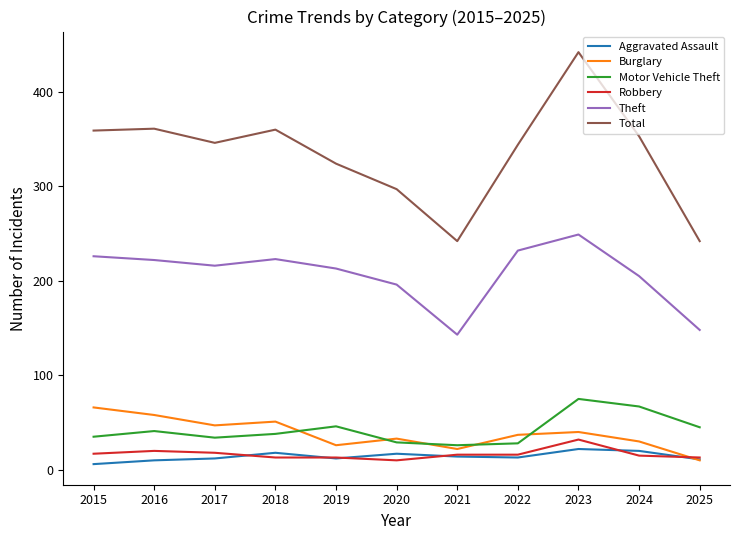

At how many categories does at least one series exceed 13?

11